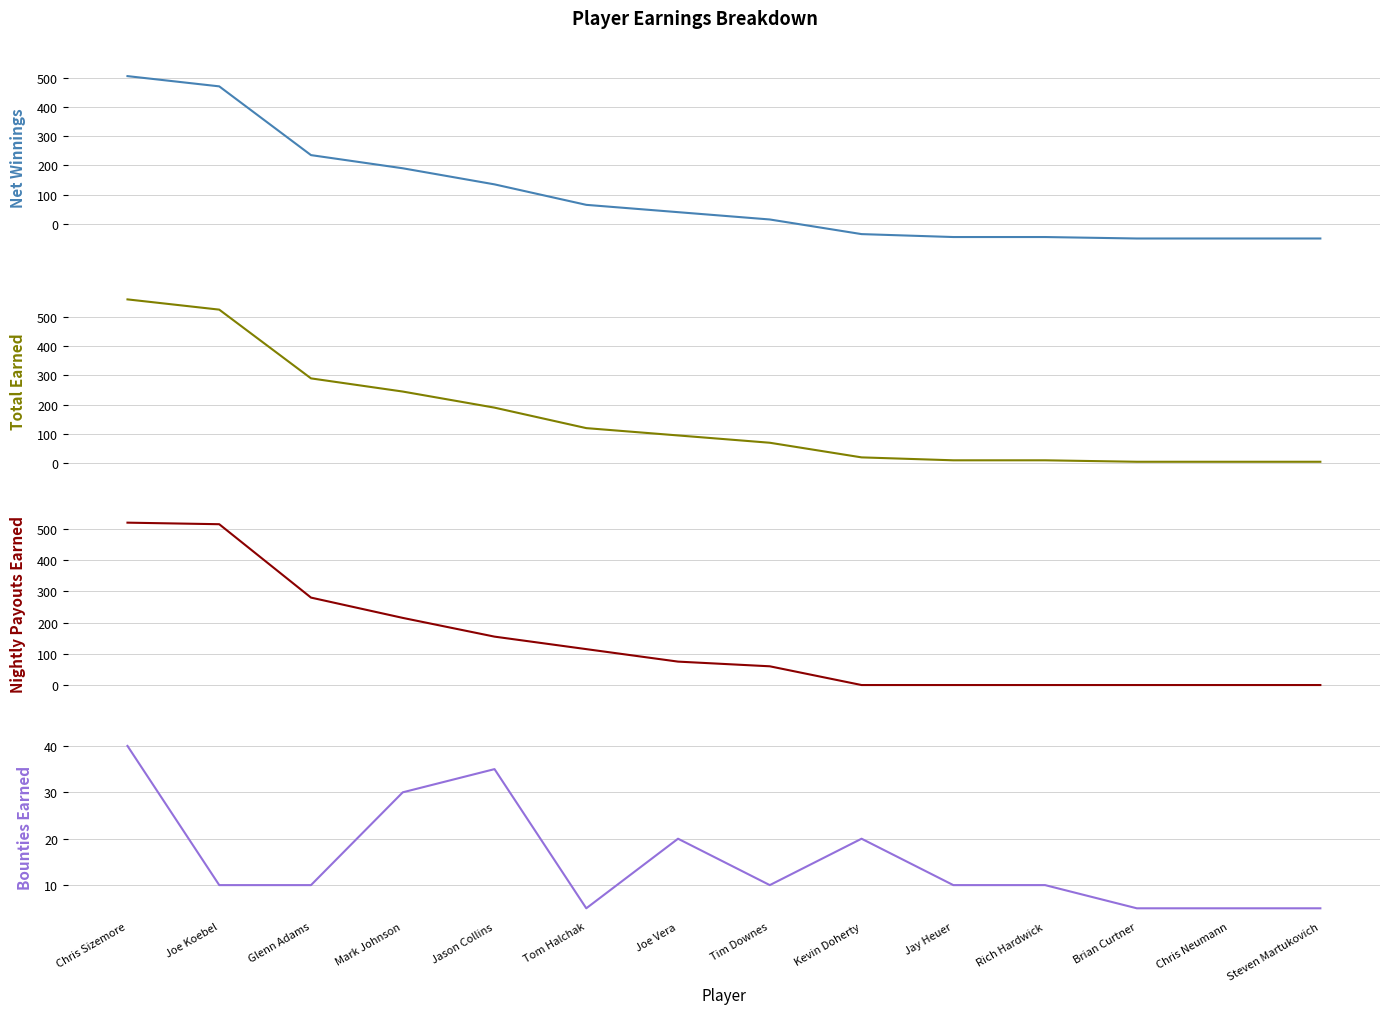

Which series has the largest total across all categories?

Total Earned